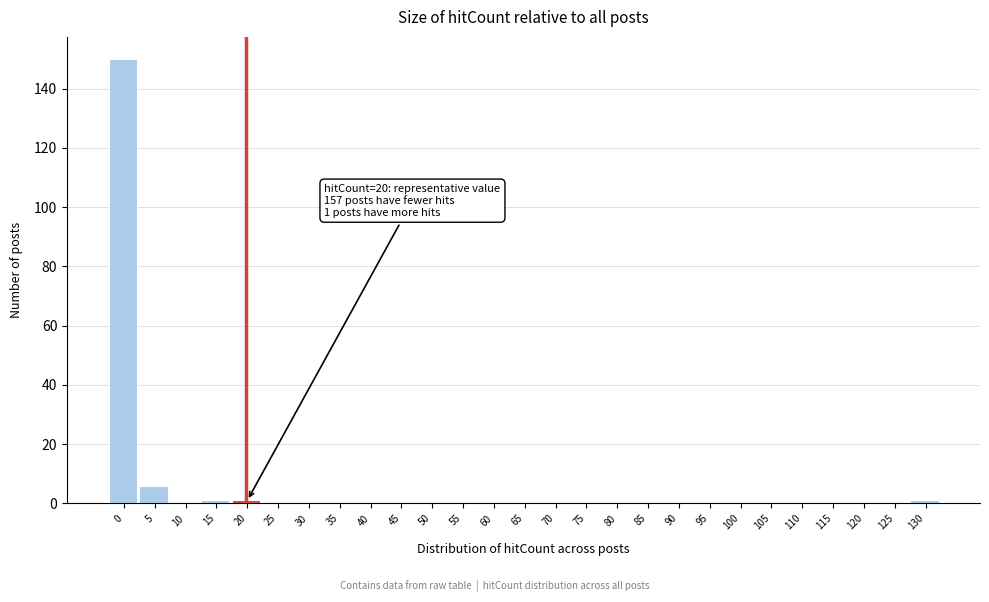

Reading right to left, what are all the values shown in this chart?

130=1	125=0	120=0	115=0	110=0	105=0	100=0	95=0	90=0	85=0	80=0	75=0	70=0	65=0	60=0	55=0	50=0	45=0	40=0	35=0	30=0	25=0	20=1	15=1	10=0	5=6	0=150